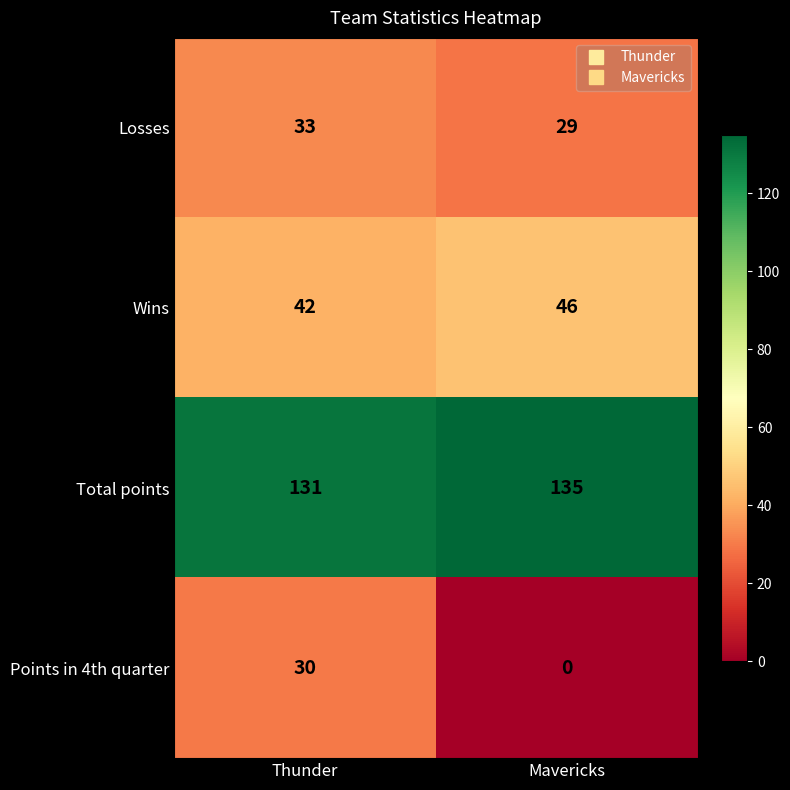

Which series has the largest total across all categories?

Total points